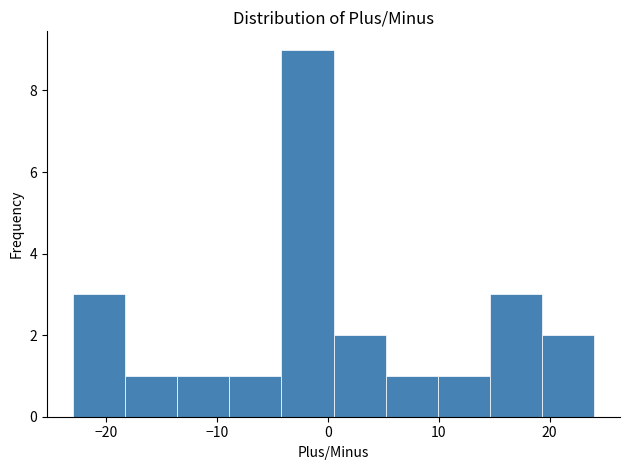

Reading left to right, list every bar in this chart as the range it spans on the x-axis followed by its height. Neither the bar edges nor the heights are printed on the chart, so give them approximately, as read against the axes.

-23.0 to -18.3: 3
-18.3 to -13.6: 1
-13.6 to -8.9: 1
-8.9 to -4.2: 1
-4.2 to 0.5: 9
0.5 to 5.2: 2
5.2 to 9.9: 1
9.9 to 14.6: 1
14.6 to 19.3: 3
19.3 to 24.0: 2